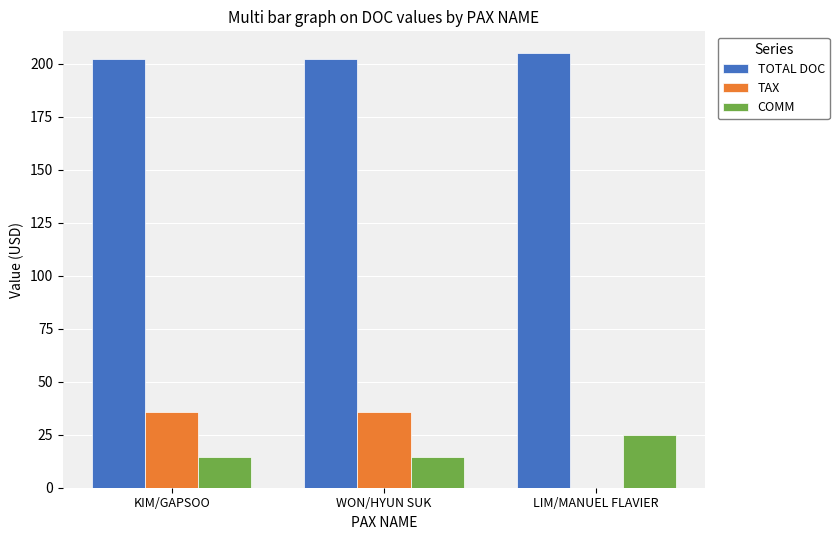

Which series has the largest total across all categories?

TOTAL DOC